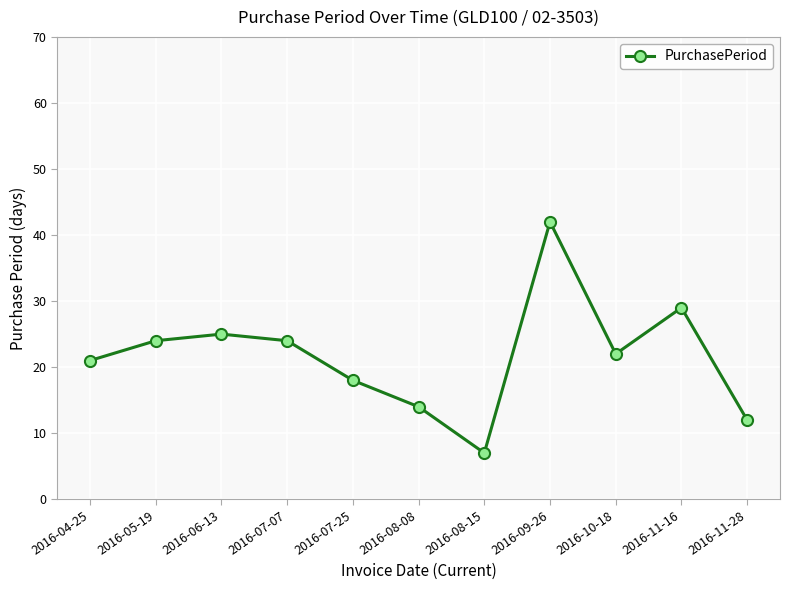

Which category has the highest value across all series?

2016-09-26